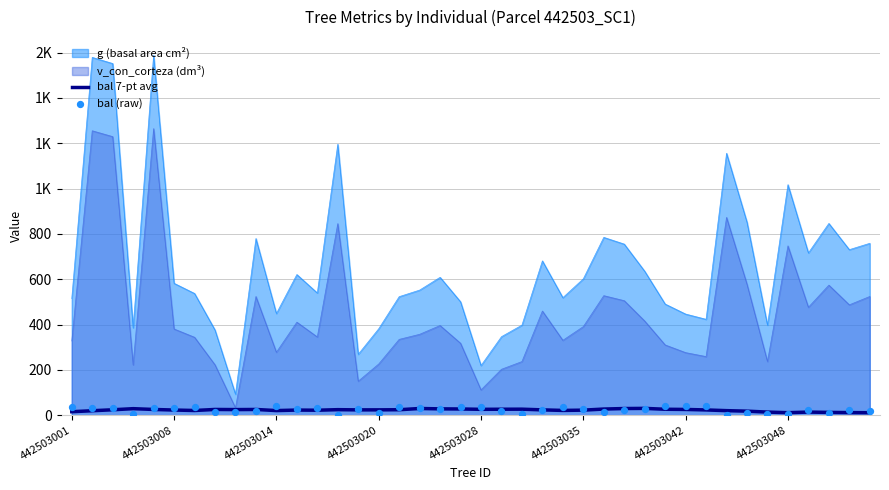

Is the value of bal (raw) at 27 greater than the value of bal 7-pt avg at 9?

No